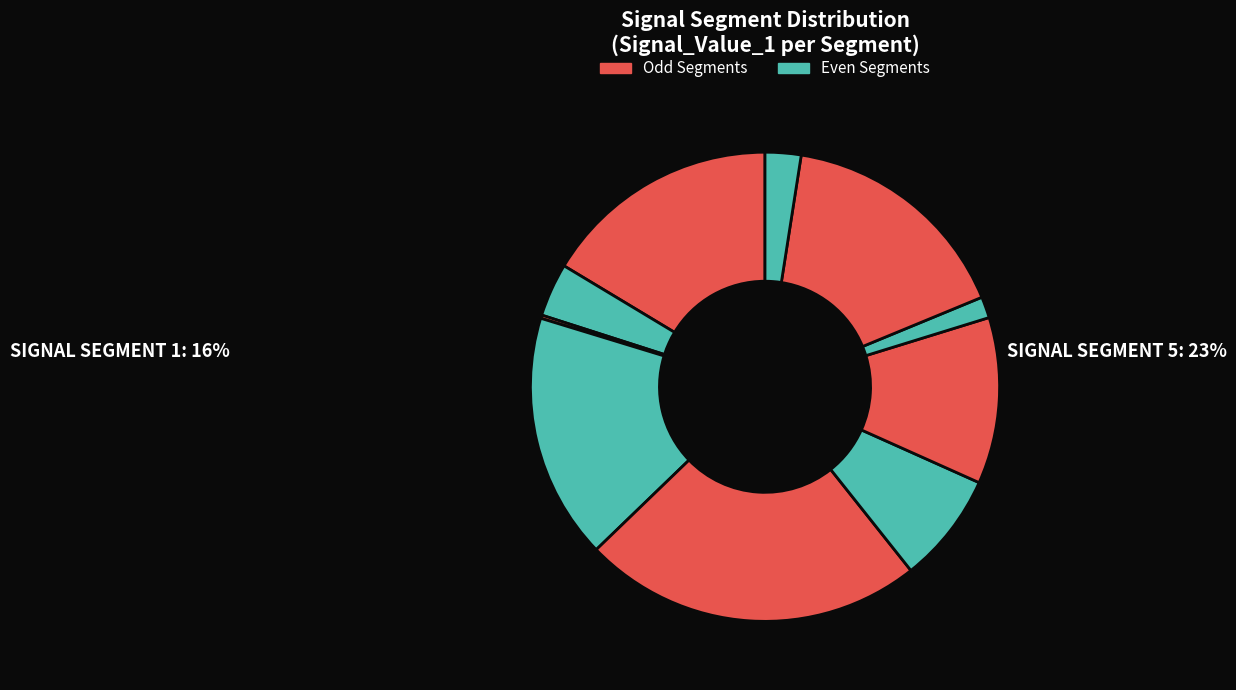

Rank the categories by value from lowest to highest.

signal segment 3, signal segment 8, signal segment 10, signal segment 2, signal segment 6, signal segment 7, signal segment 9, signal segment 1, signal segment 4, signal segment 5